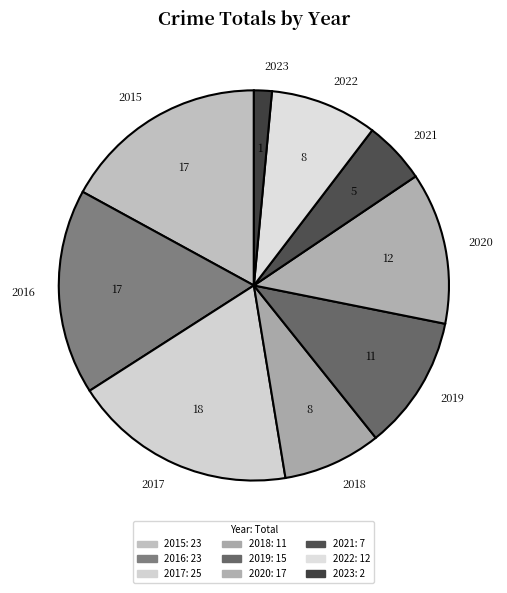

Between 2020 and 2019, which is larger?

2020